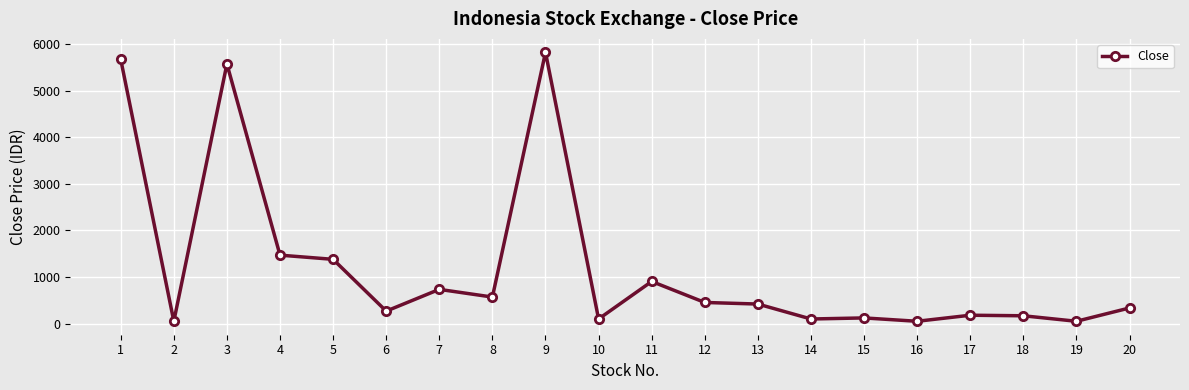

At which category does the chart reach its peak across all series?

9